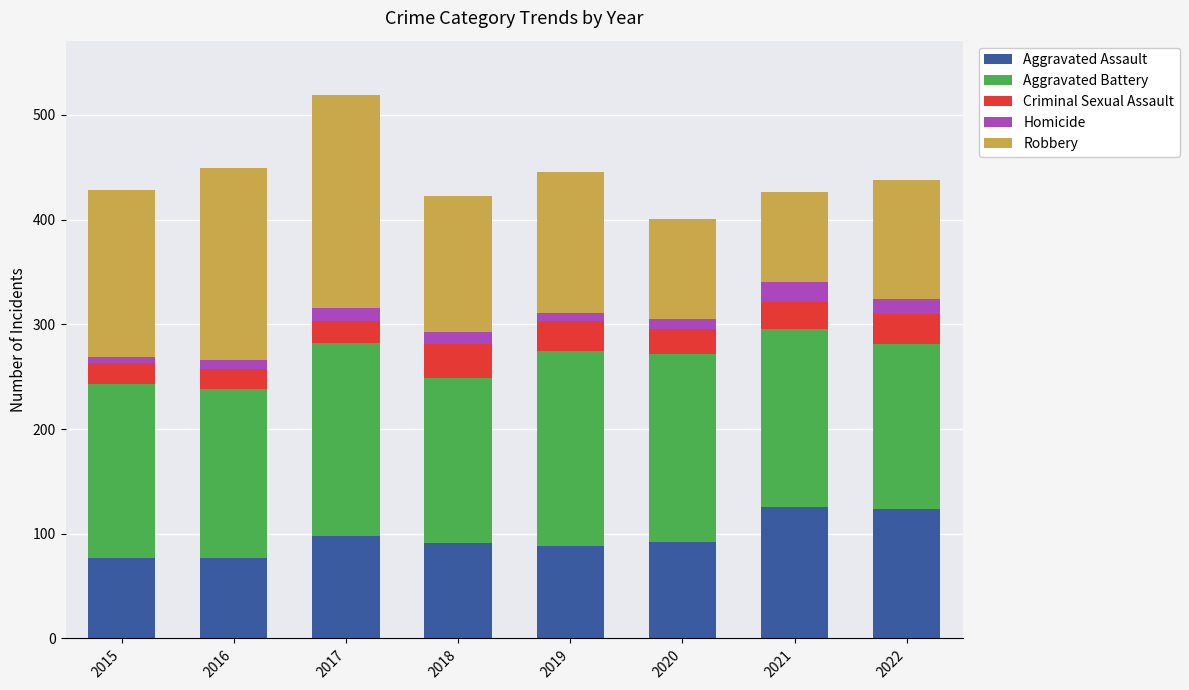

What is the highest value of the Aggravated Assault series?

126